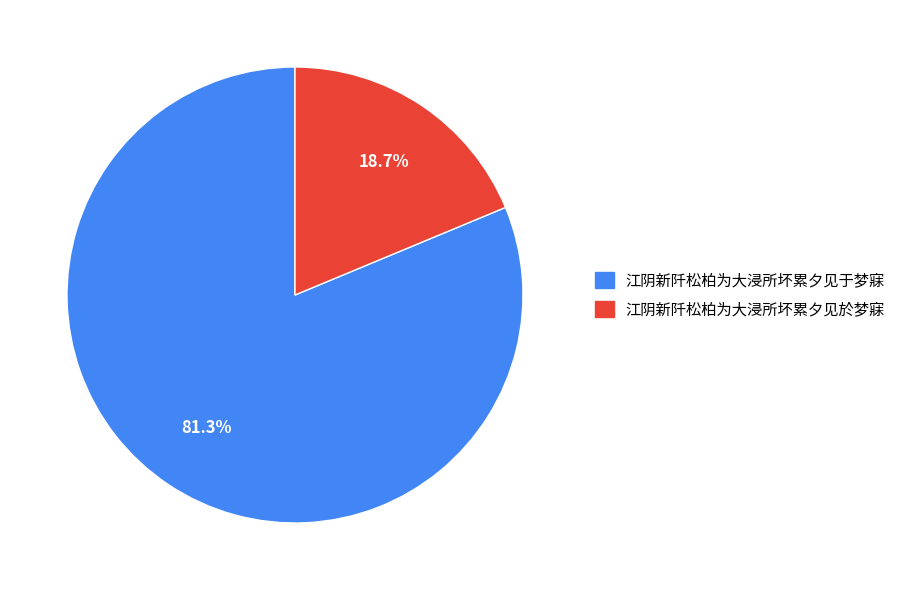

Which category has the smallest portion of the pie?

江阴新阡松柏为大浸所坏累夕见於梦寐